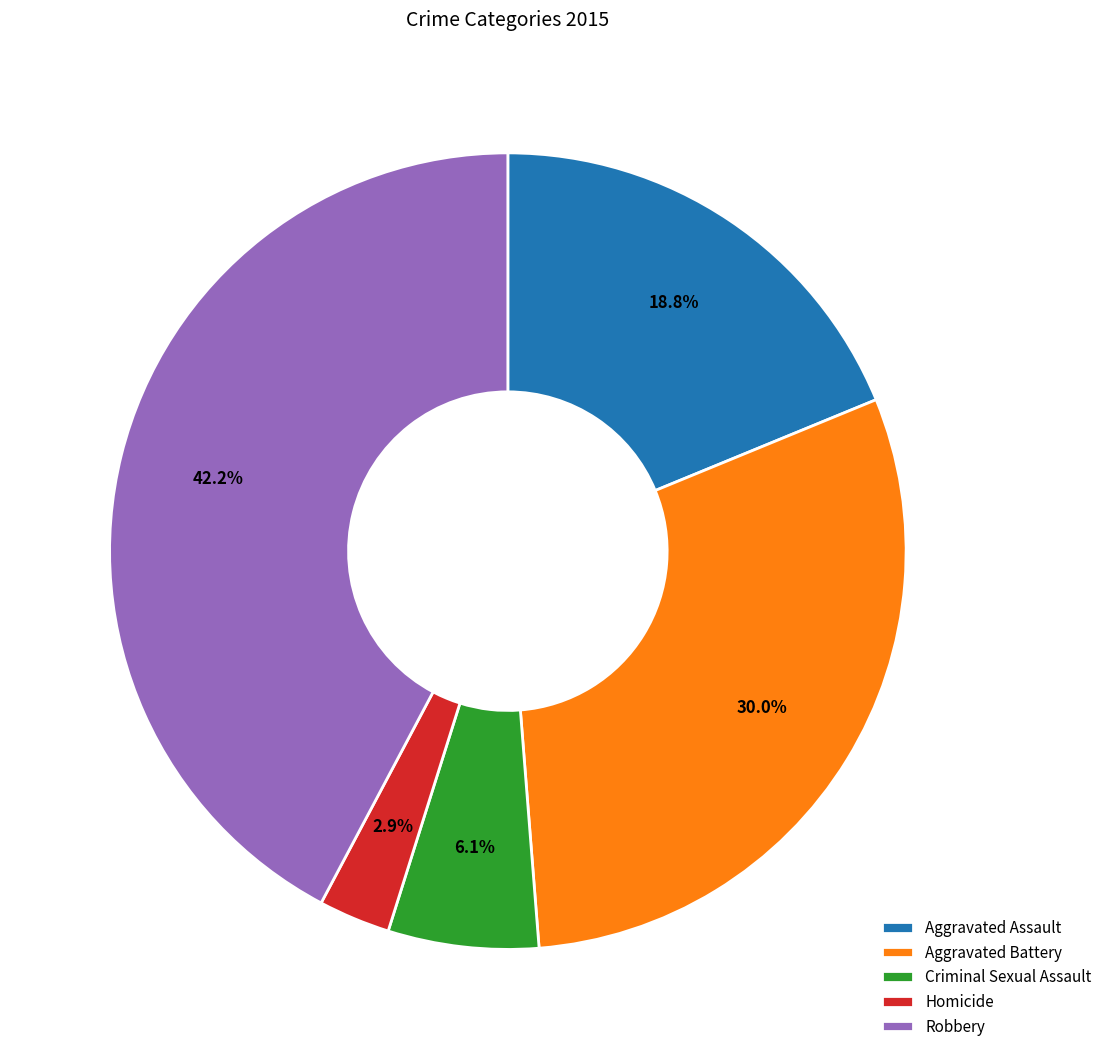

Between Criminal Sexual Assault and Robbery, which is larger?

Robbery